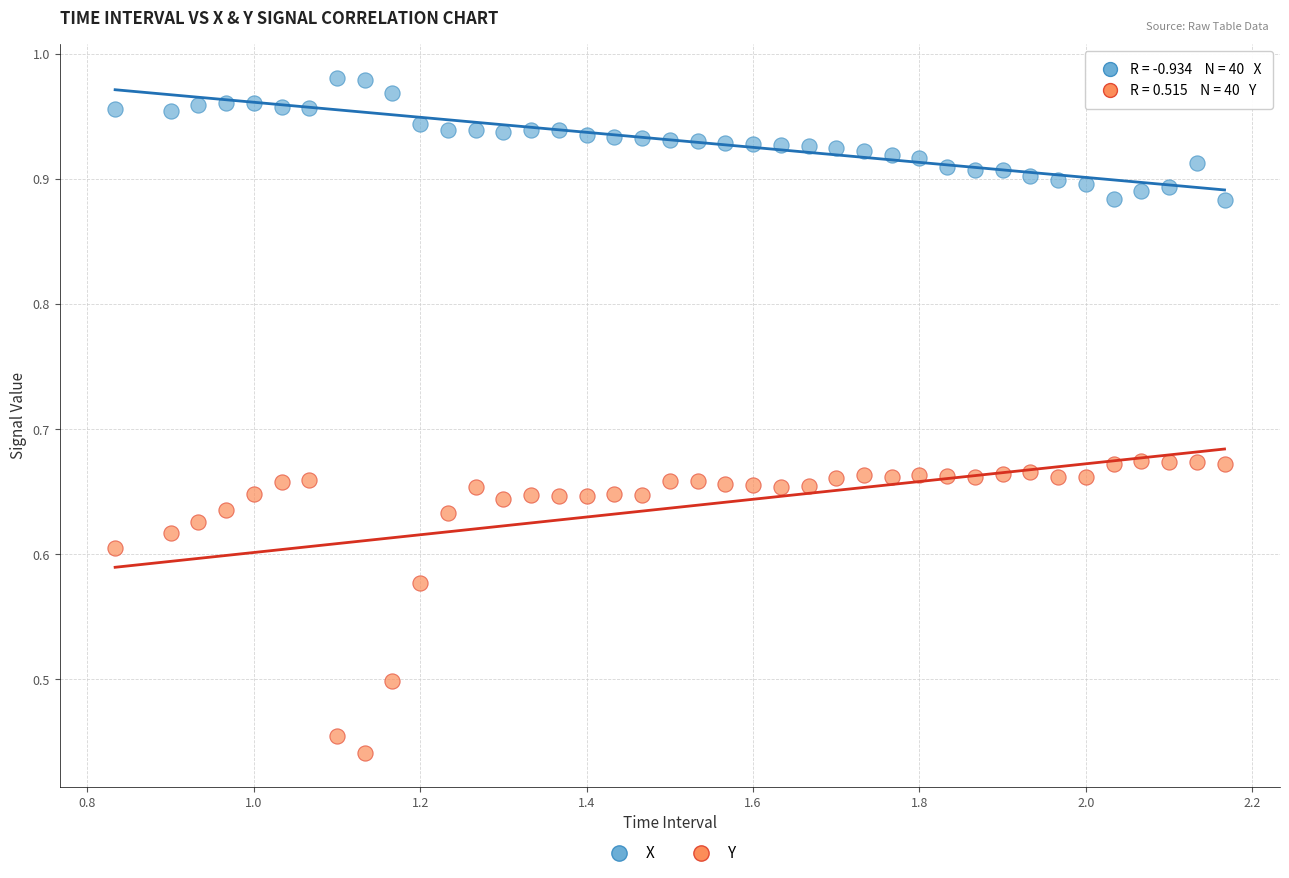

Which series contains the lowest Y value?

Y